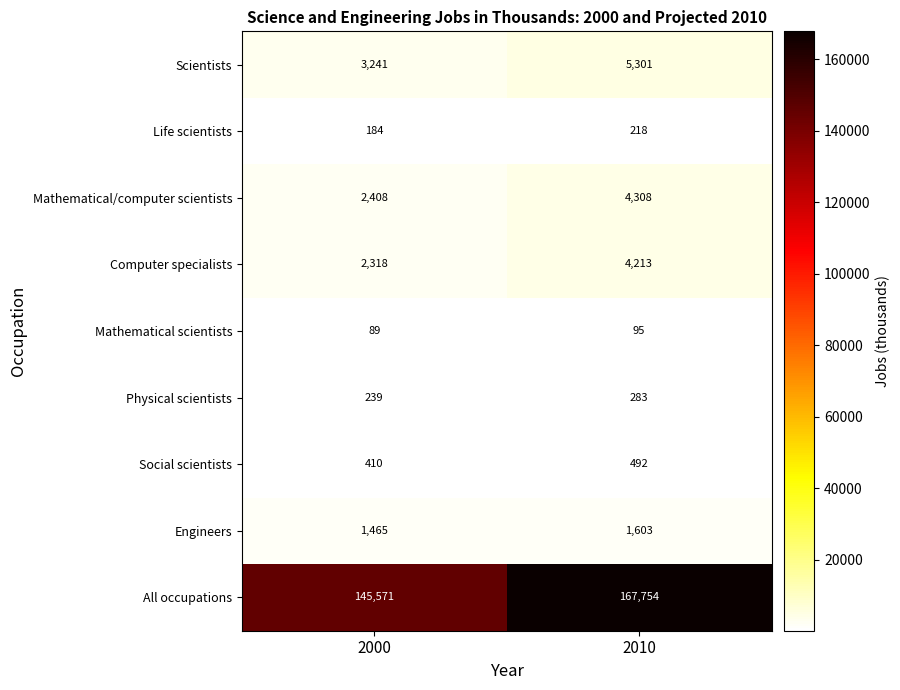

List the series in order of their peak value, highest first.

All occupations, Scientists, Mathematical/computer scientists, Computer specialists, Engineers, Social scientists, Physical scientists, Life scientists, Mathematical scientists